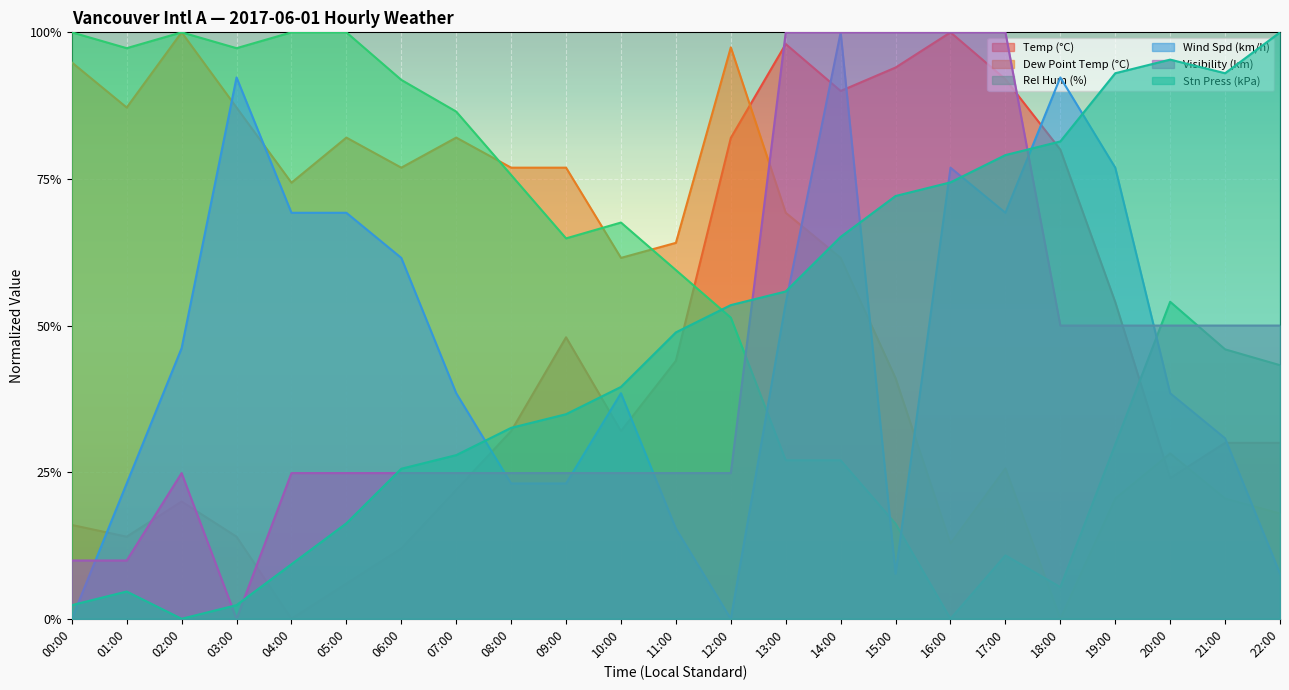

What is the difference between the second highest and second lowest values in the Rel Hum (%) series?

0.9